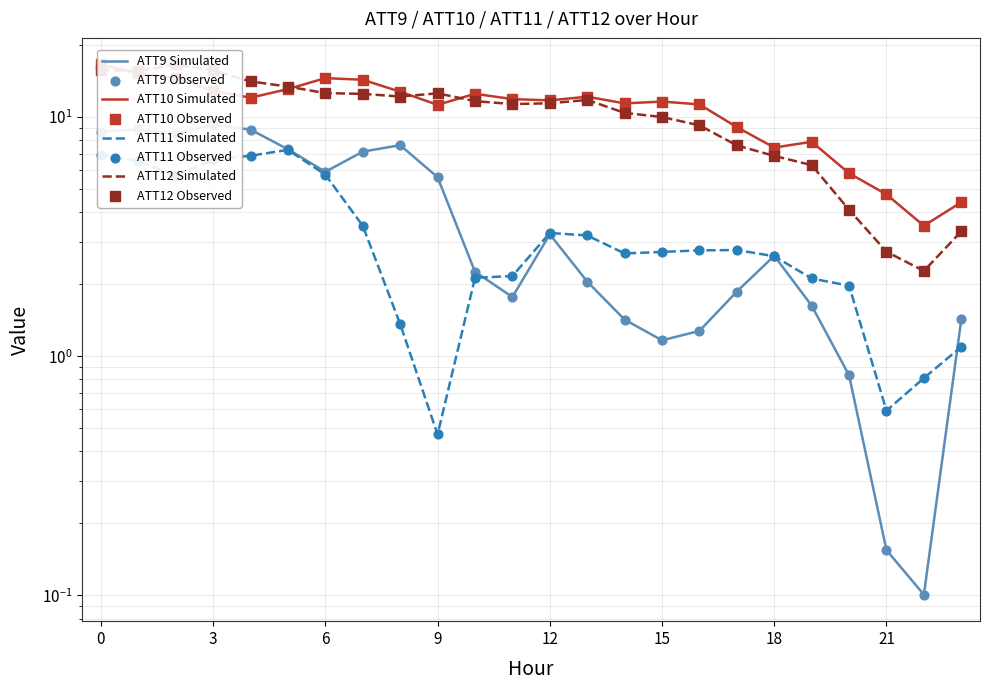

At how many categories does at least one series exceed 16?

2